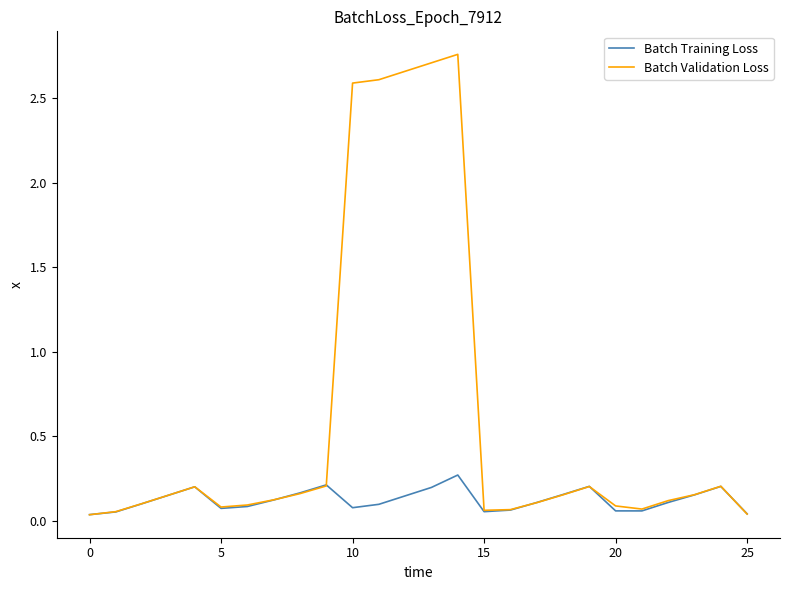

Rank the series by their average value, from lowest to highest.

Batch Training Loss, Batch Validation Loss